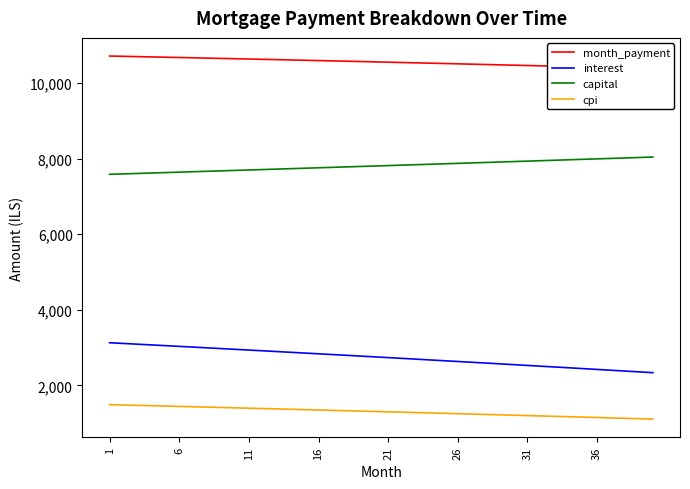

The value of capital at 31 is 13688.7. True or false?

False